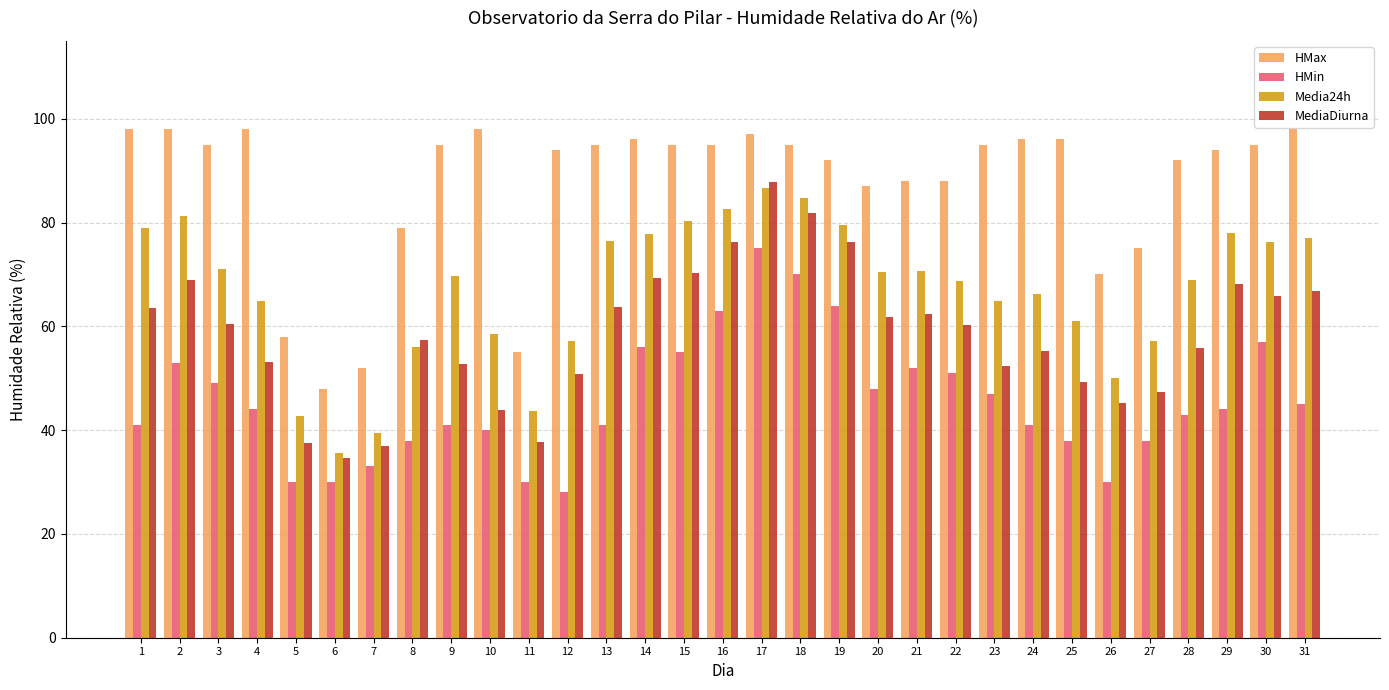

What is the minimum value for HMin?

28.0